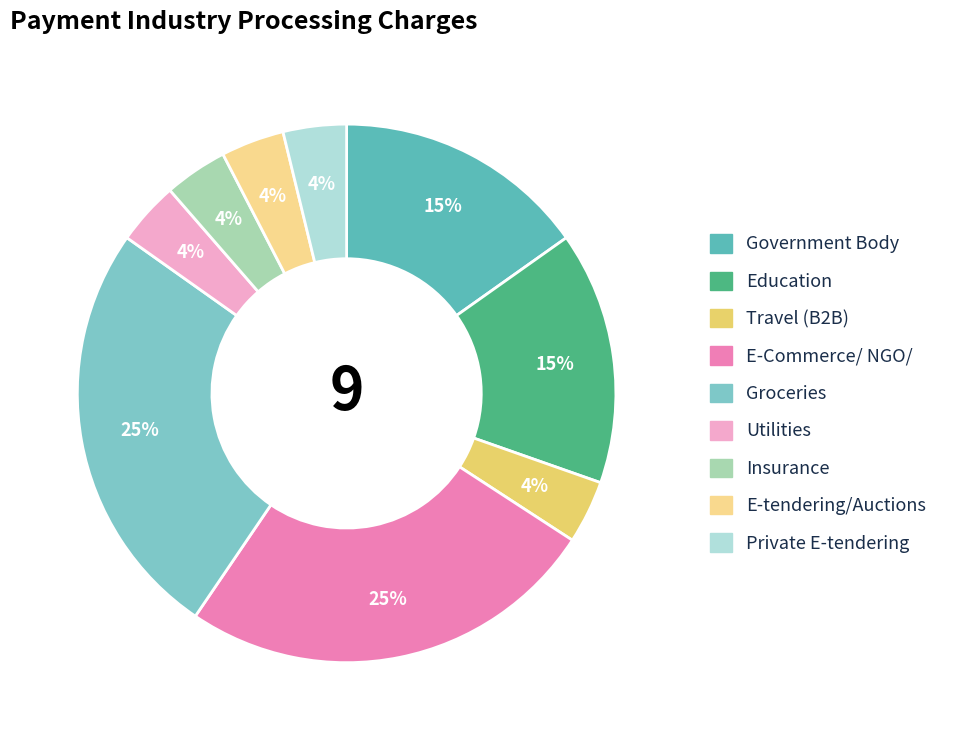

Does E-tendering/Auctions account for over 50% of the chart?

No